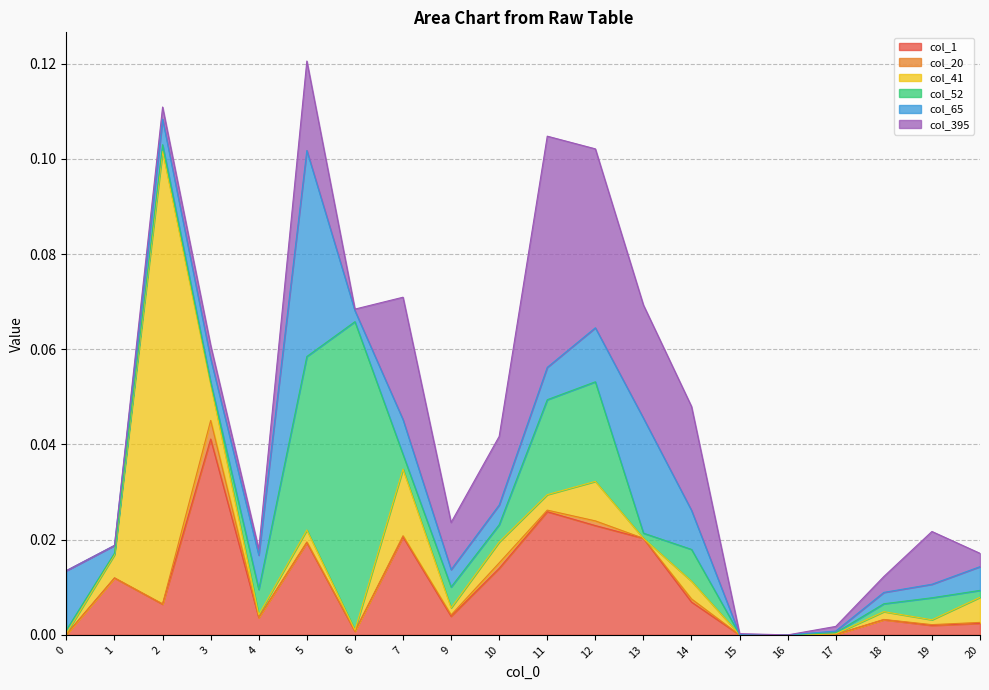

Where do col_1 and col_41 first cross each other?

0 and 1